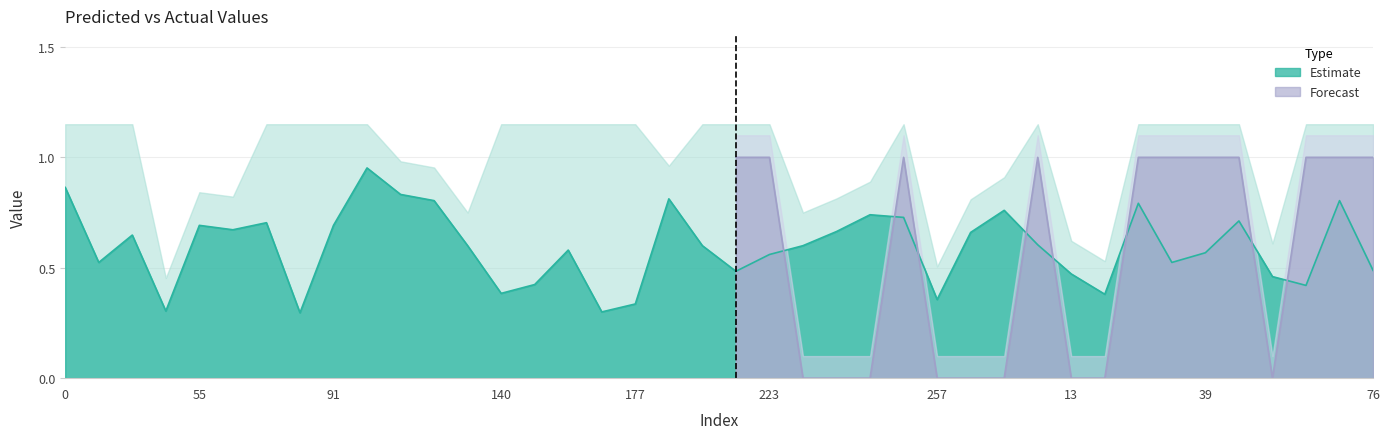

List the labels in order of value, smallest first.

81, 173, 43, 177, 257, 18, 140, 59, 154, 52, 13, 189, 76, 29, 33, 223, 39, 168, 135, 186, 225, 8, 31, 1, 235, 66, 55, 91, 70, 44, 253, 240, 5, 21, 134, 64, 185, 119, 0, 99